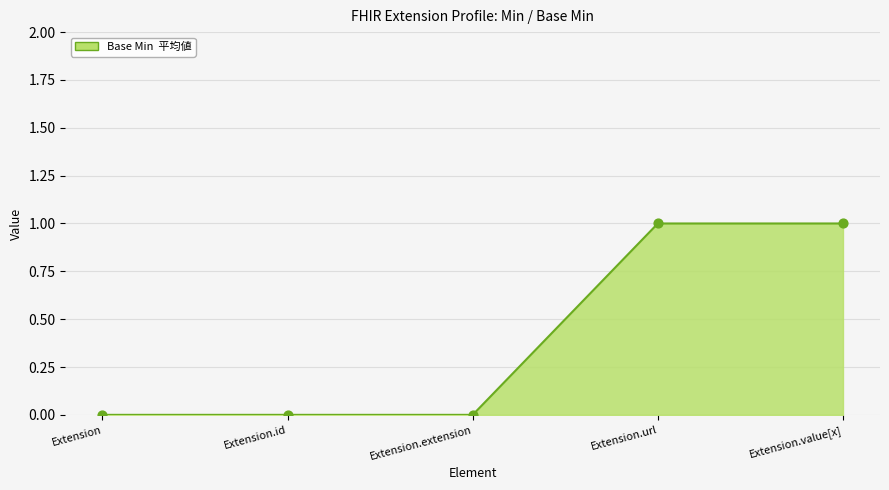

What is the change in value from Extension.extension to Extension.url?

+1